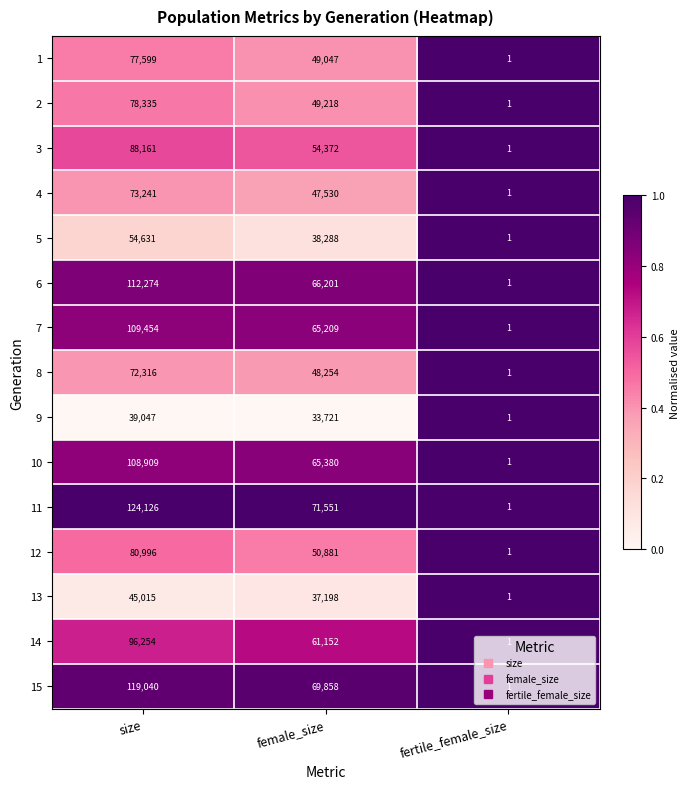

What is the difference between the maximum and minimum values in the 4 series?

73240